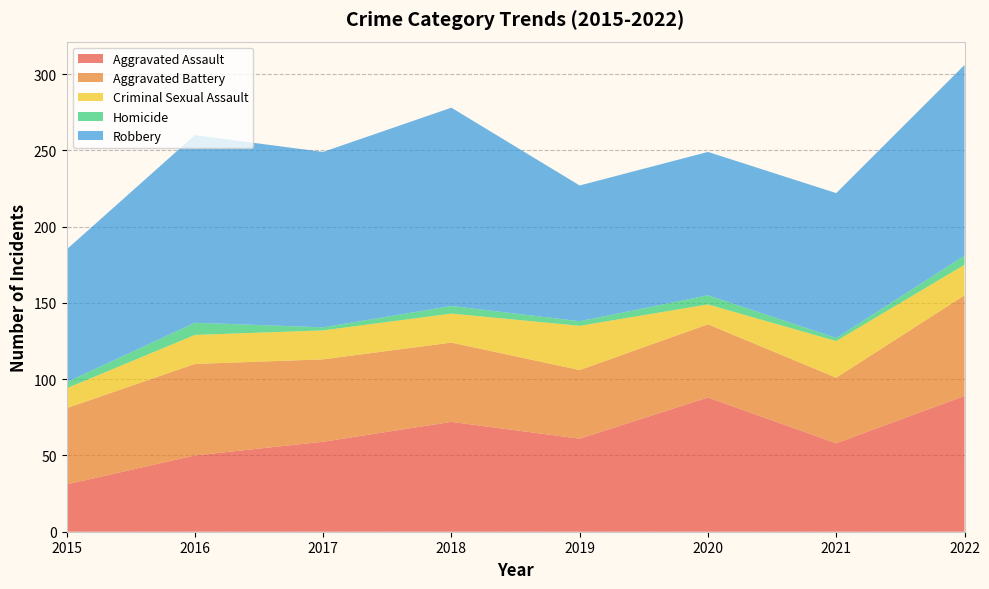

Reading right to left, extract all data points from this chart.

Aggravated Assault: 89	58	88	61	72	59	50	31
Aggravated Battery: 66	43	48	45	52	54	60	50
Criminal Sexual Assault: 20	24	13	29	19	19	19	13
Homicide: 6	2	6	3	5	2	8	4
Robbery: 125	95	94	89	130	115	123	87